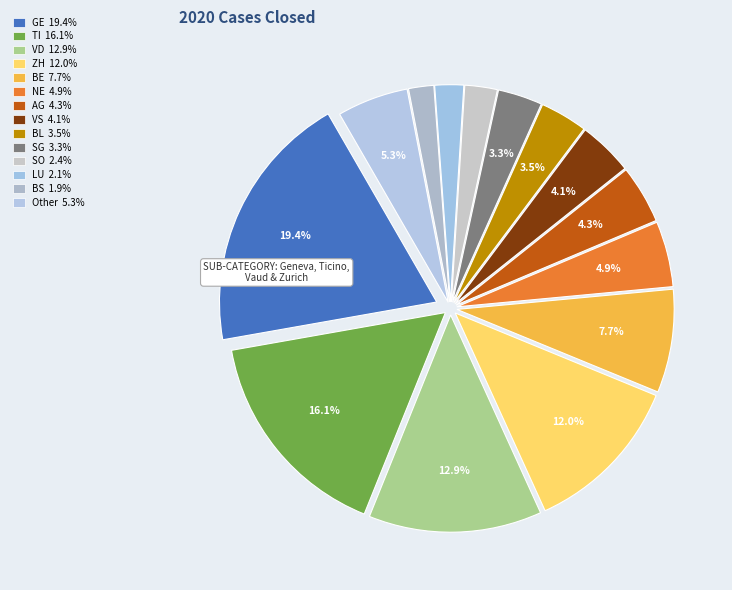

How many slices are in this pie chart?

14